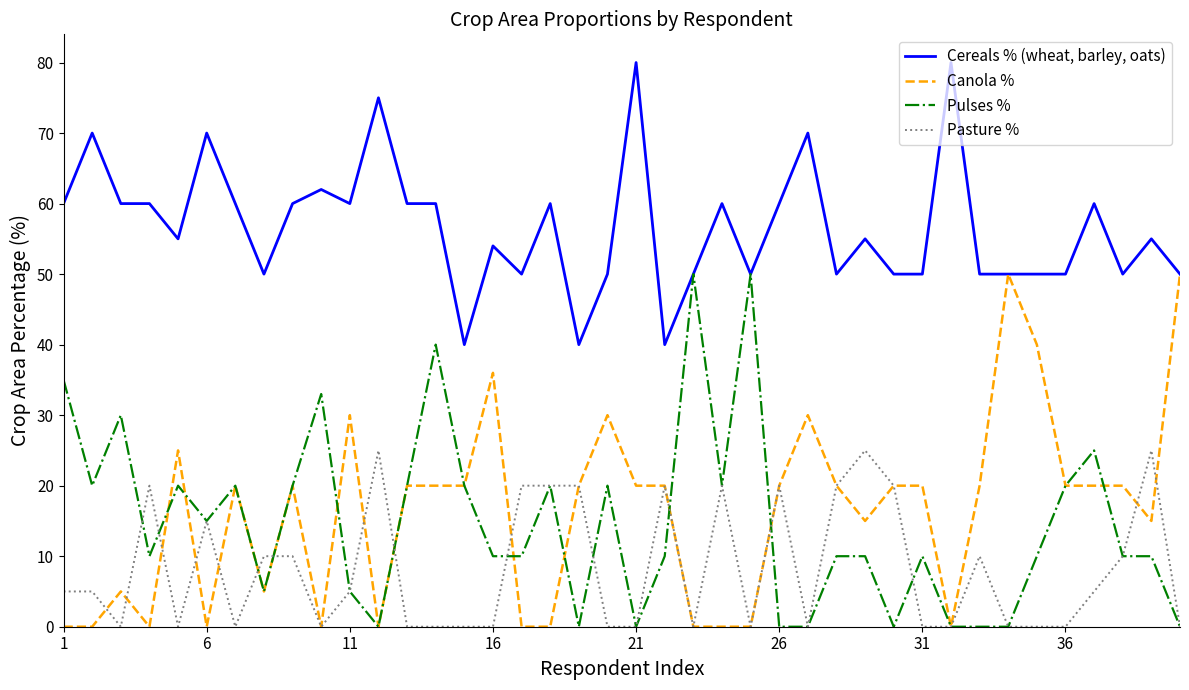

True or false: Pasture % and Cereals % (wheat, barley, oats) cross at least once.

False